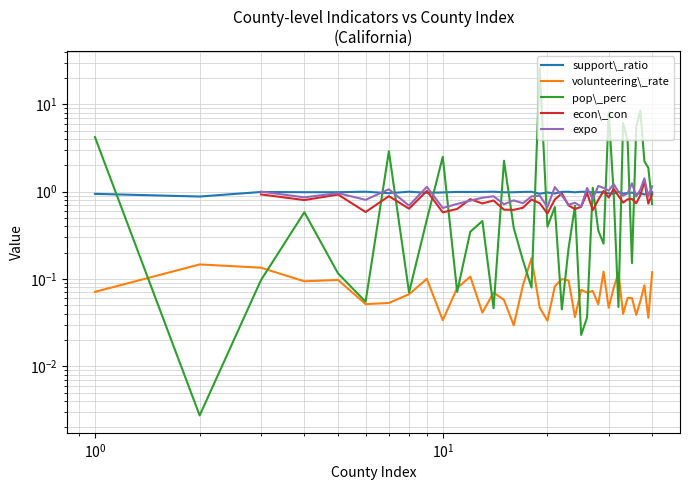

How many categories are shown in the chart?

40